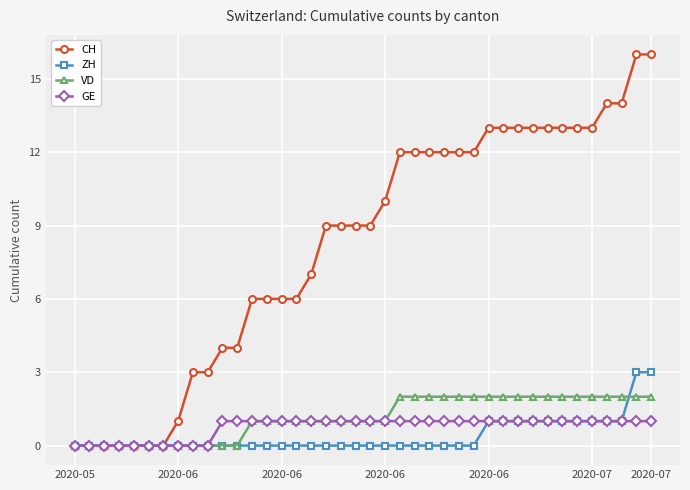

List the series in order of their peak value, lowest first.

GE, VD, ZH, CH